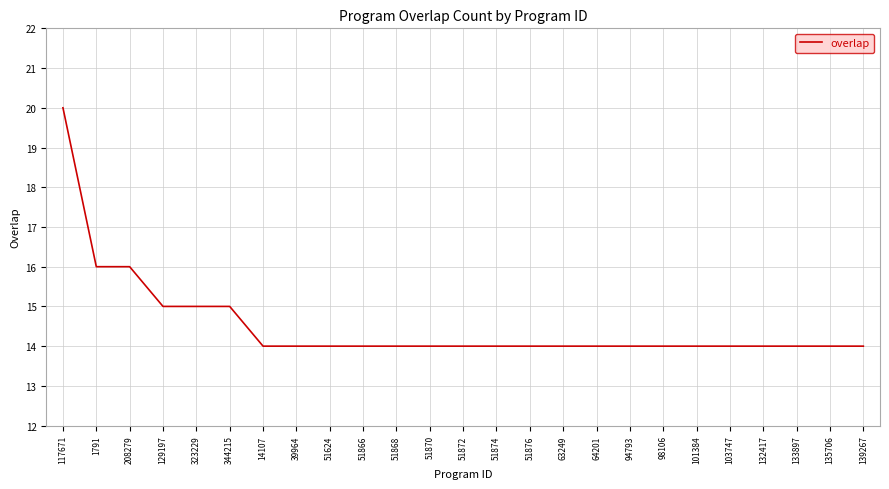

Is it true that the value at 51876 is 14?

True